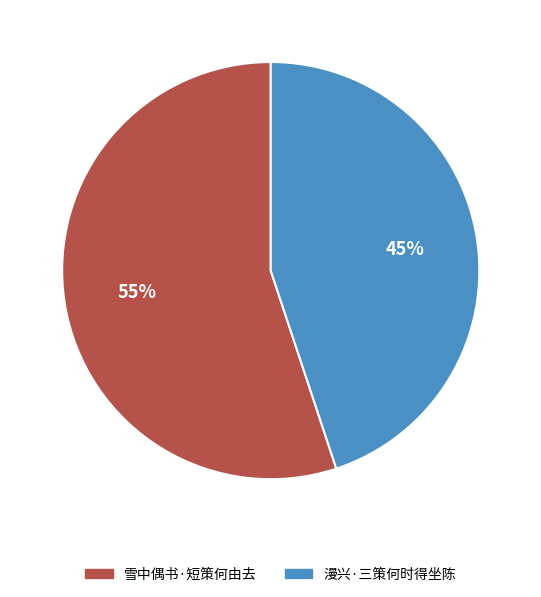

Is it true that 漫兴·三策何时得坐陈 is 60% of the pie?

False